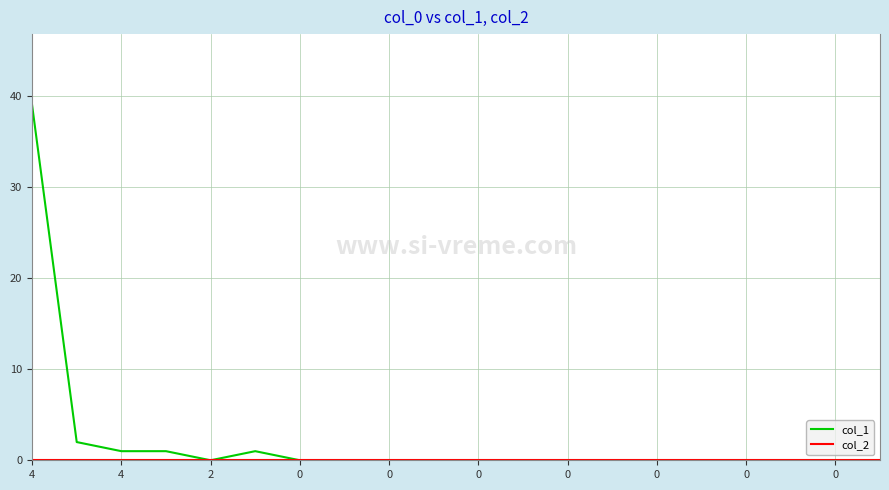

What is the maximum value shown in the chart?

39